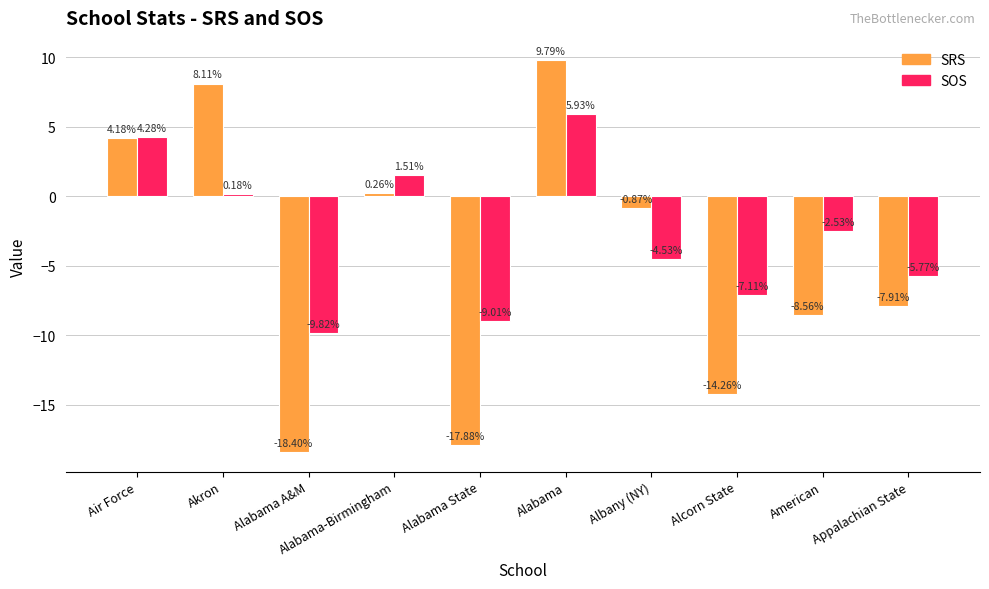

Which series changed the most between Alabama State and Albany (NY)?

SRS